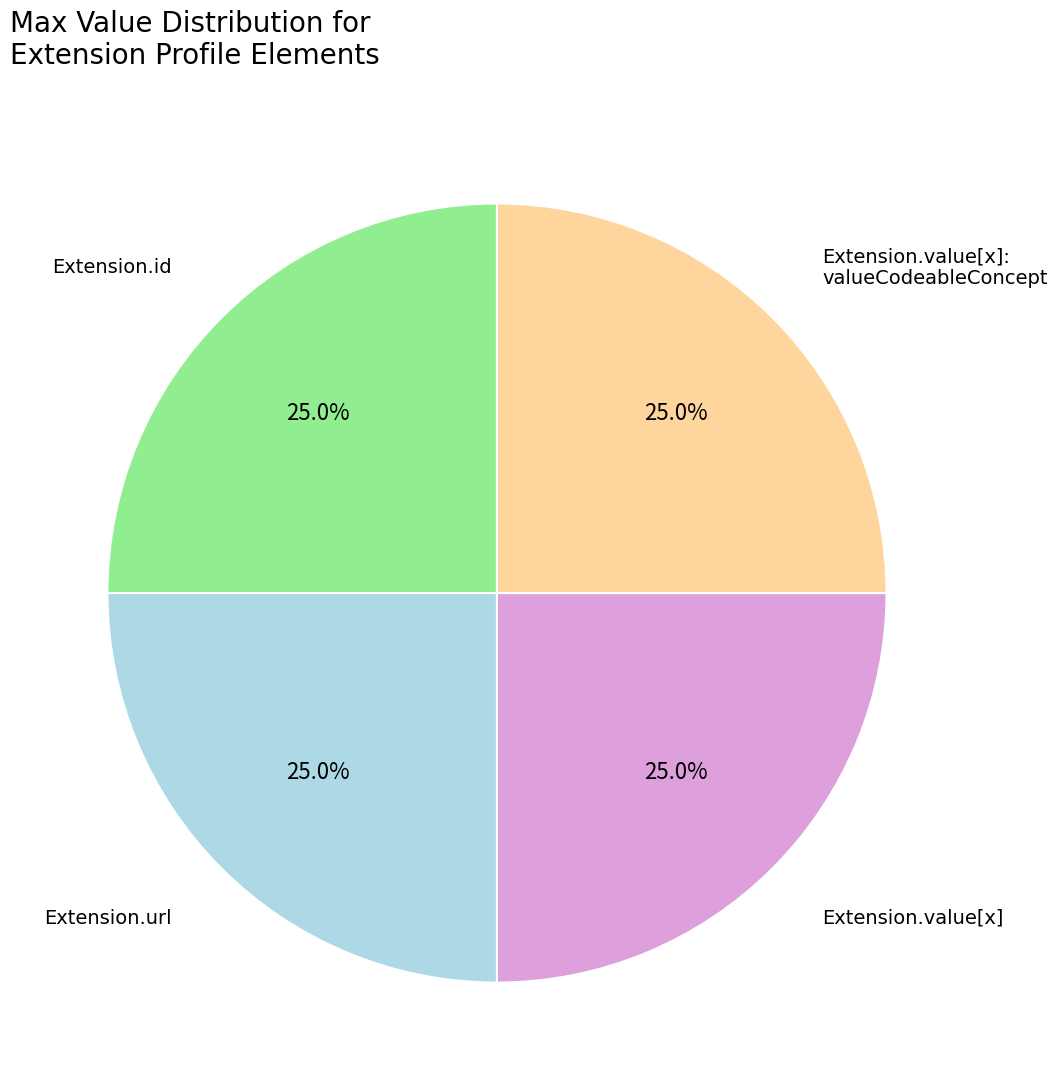

Is there any slice that represents more than half of the pie?

No